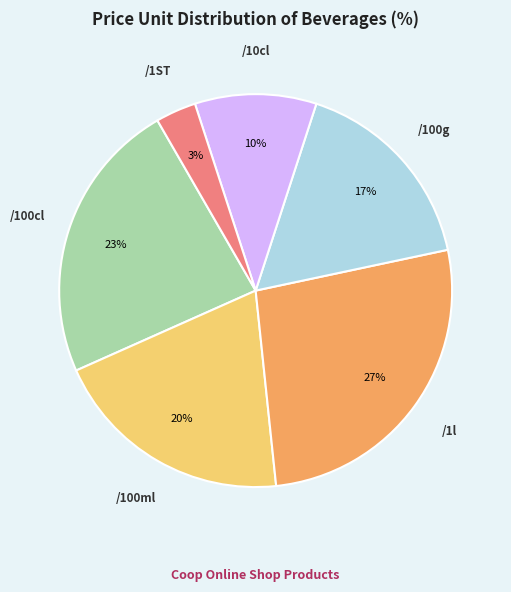

Is there any slice that represents more than half of the pie?

No